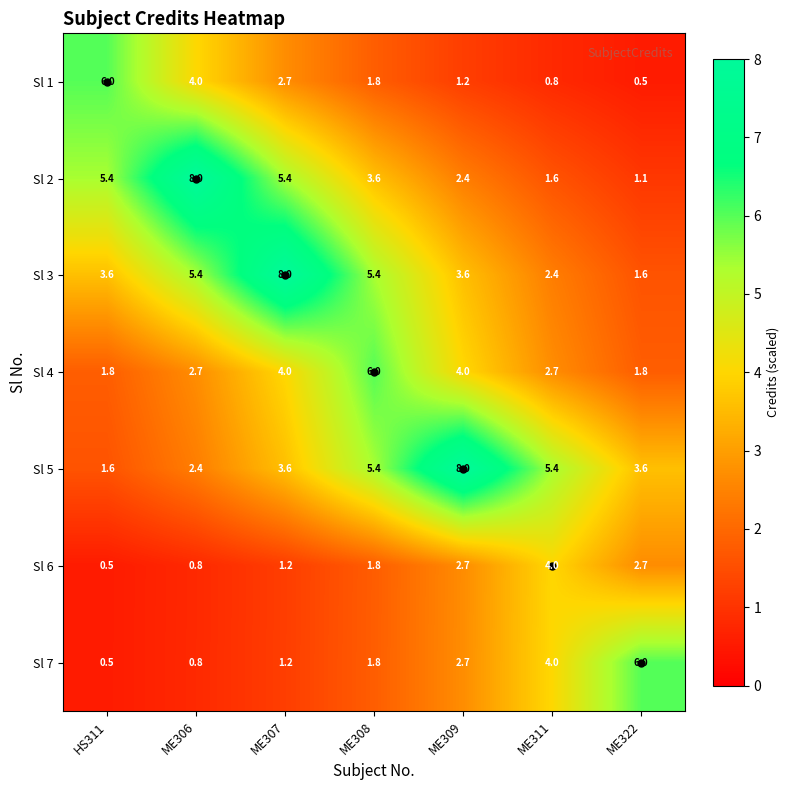

What is the difference between the Sl 7 values at HS311 and ME307?

0.7